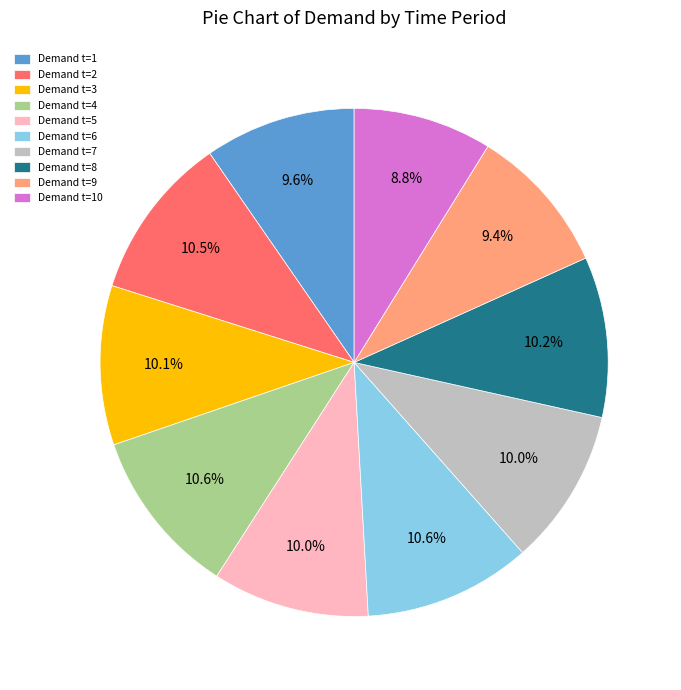

Is the sum of Demand t=8 and Demand t=3 greater than half?

No